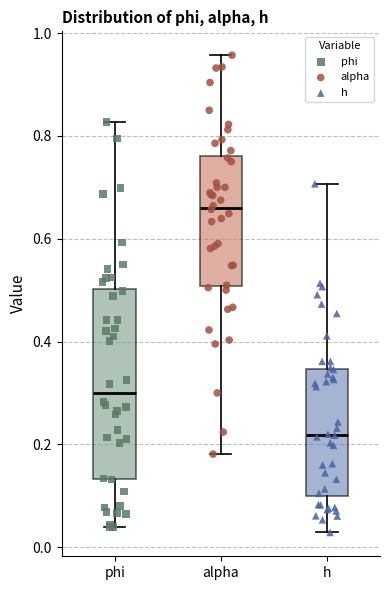

Reading left to right, read every box against the y-axis: the position of its median line, the range the box covers, and the ends of its whiskers. The values are not printed on the chart, so give them approximately, as read against the axis.

phi: median 0.30, box 0.14 to 0.50, whiskers 0.04 to 0.82
alpha: median 0.66, box 0.50 to 0.76, whiskers 0.18 to 0.96
h: median 0.22, box 0.10 to 0.34, whiskers 0.02 to 0.70